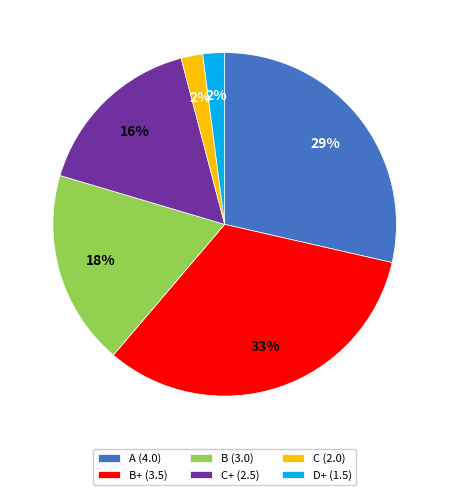

How many slices are in this pie chart?

6